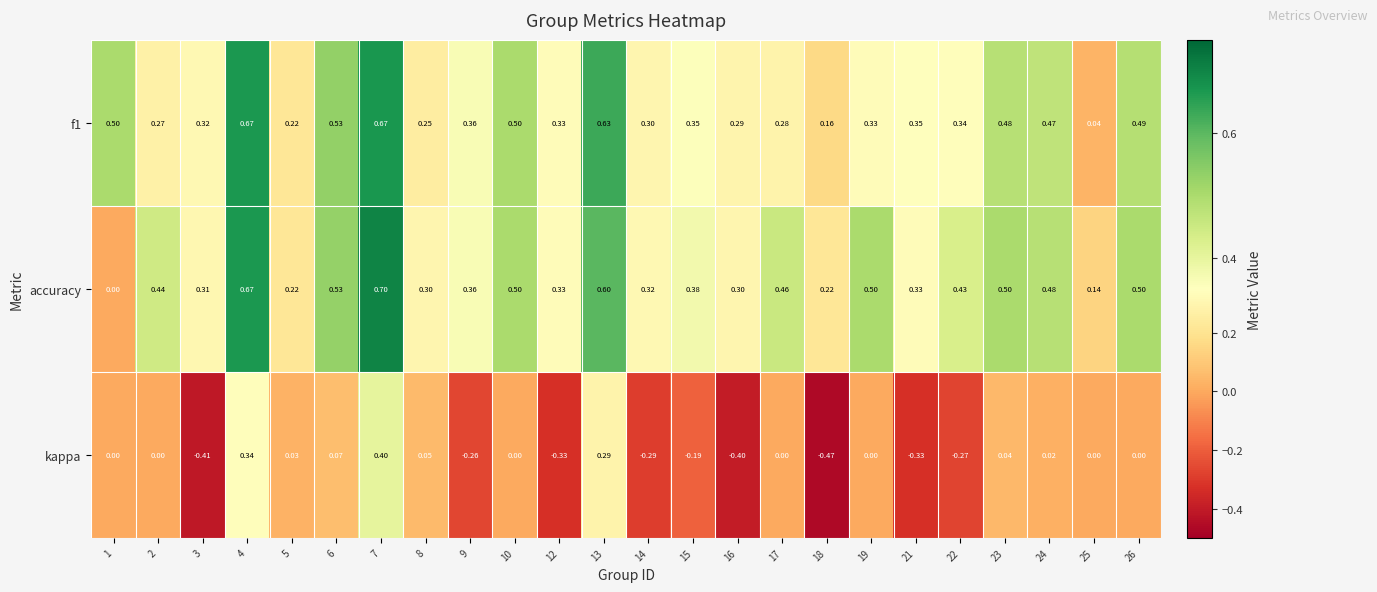

Count the number of categories in the chart.

24